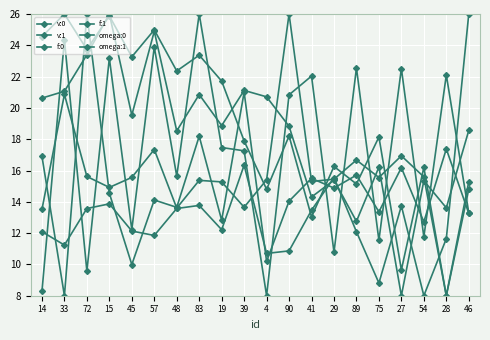

Count the number of data series in this chart.

6